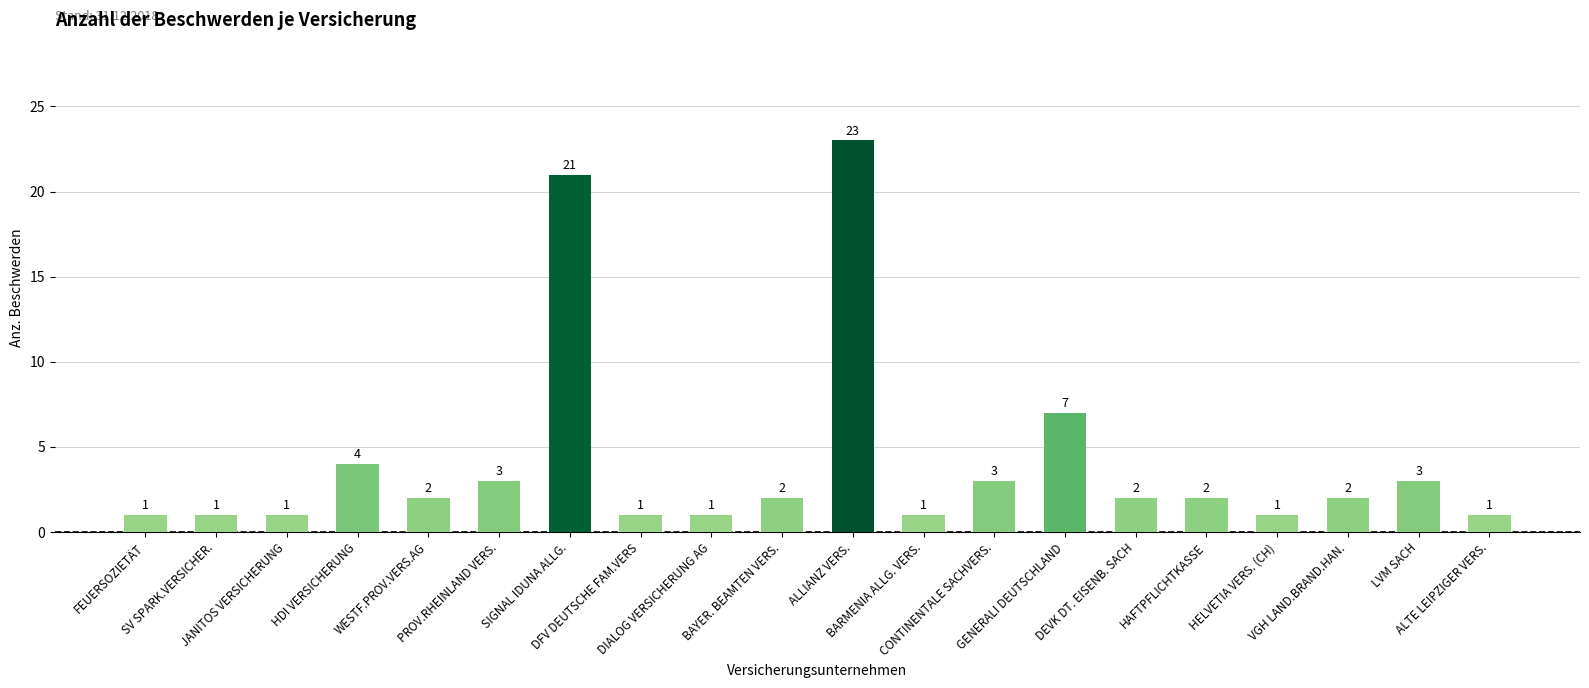

Count the number of data series in this chart.

1